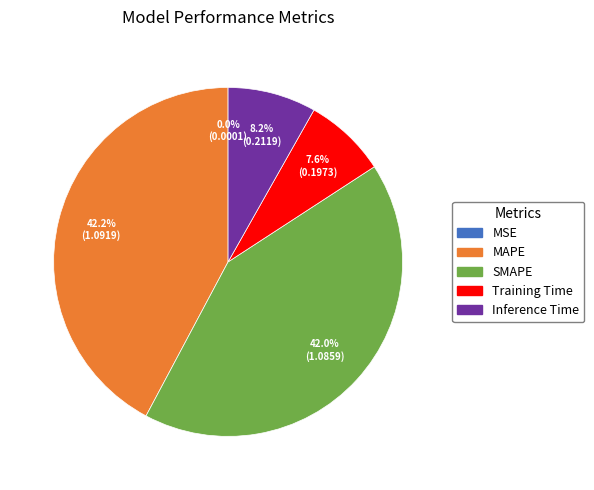

Is it true that Inference Time is 8% of the pie?

True